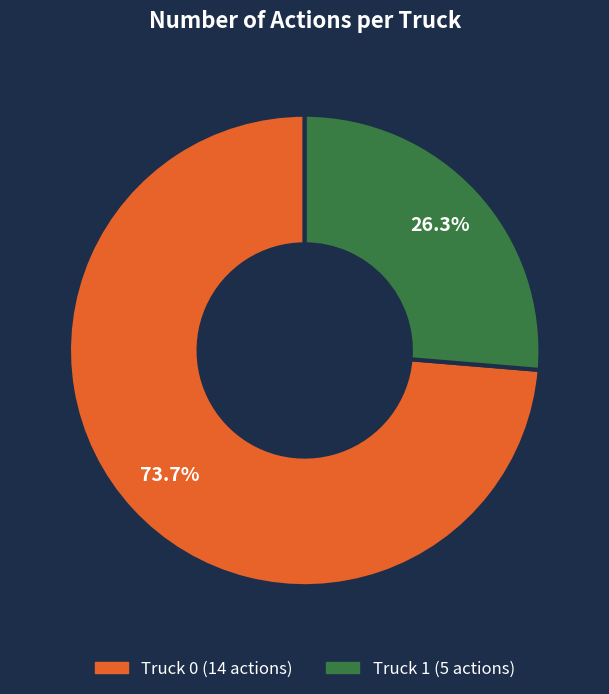

How many segments does this pie chart have?

2